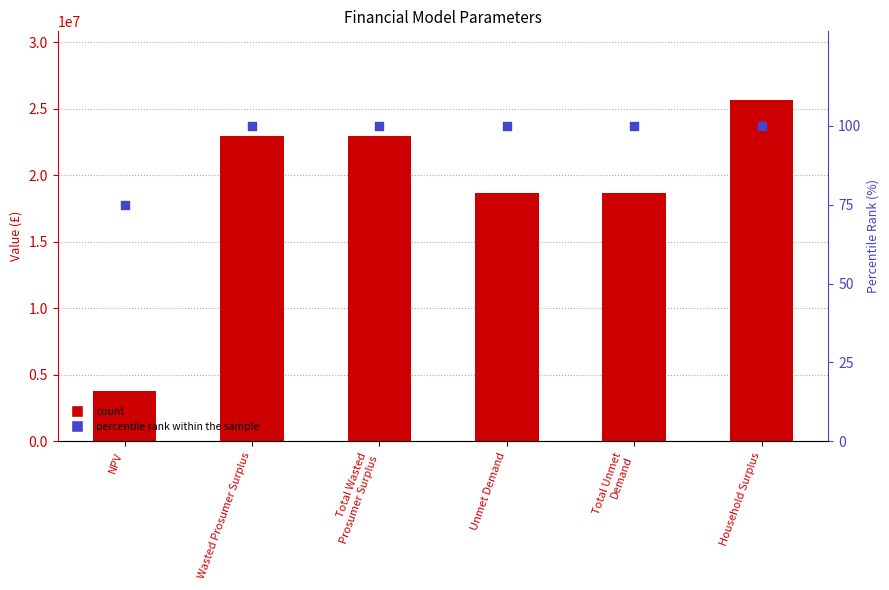

What is the total value across all series at Total Unmet
Demand?

18662181.5